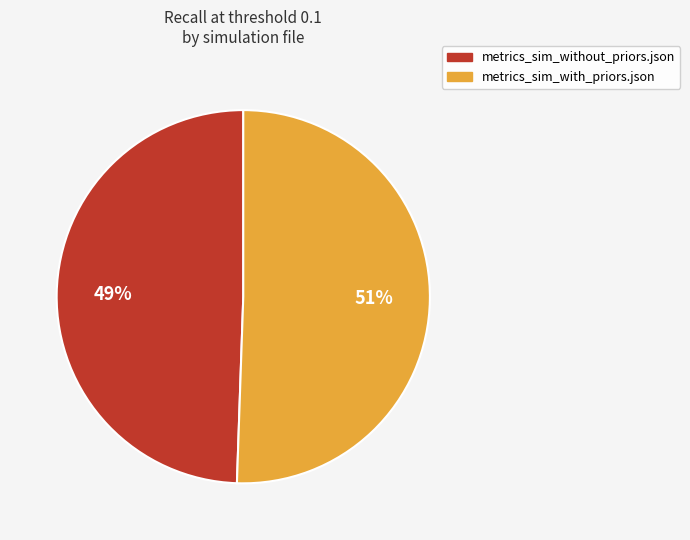

True or false: metrics_sim_with_priors.json accounts for 51% of the total.

True